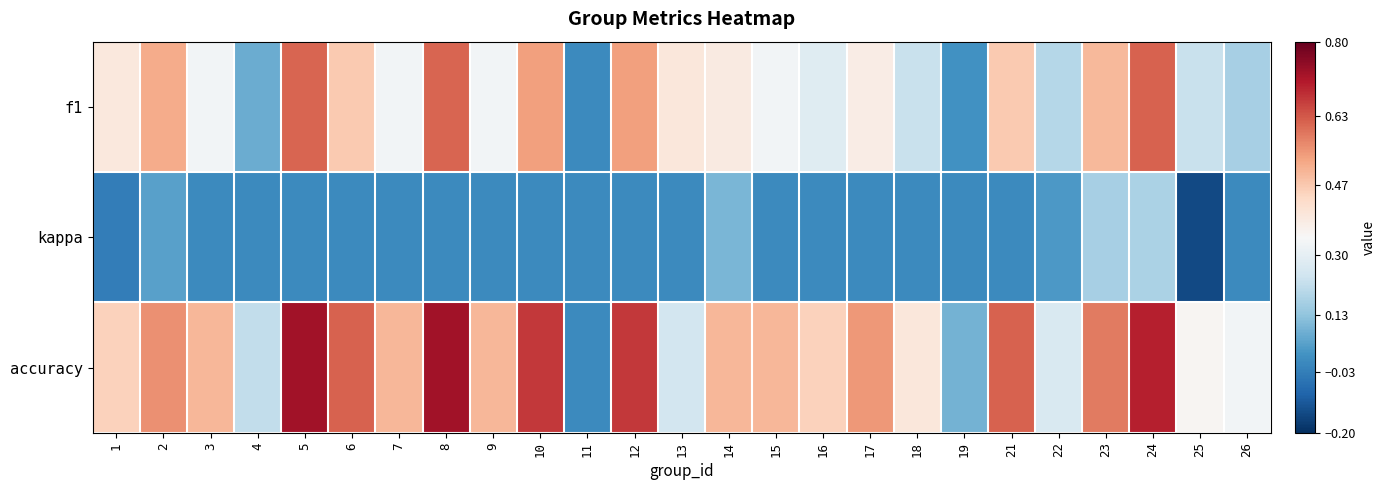

List the series in order of their overall mean, highest first.

accuracy, f1, kappa